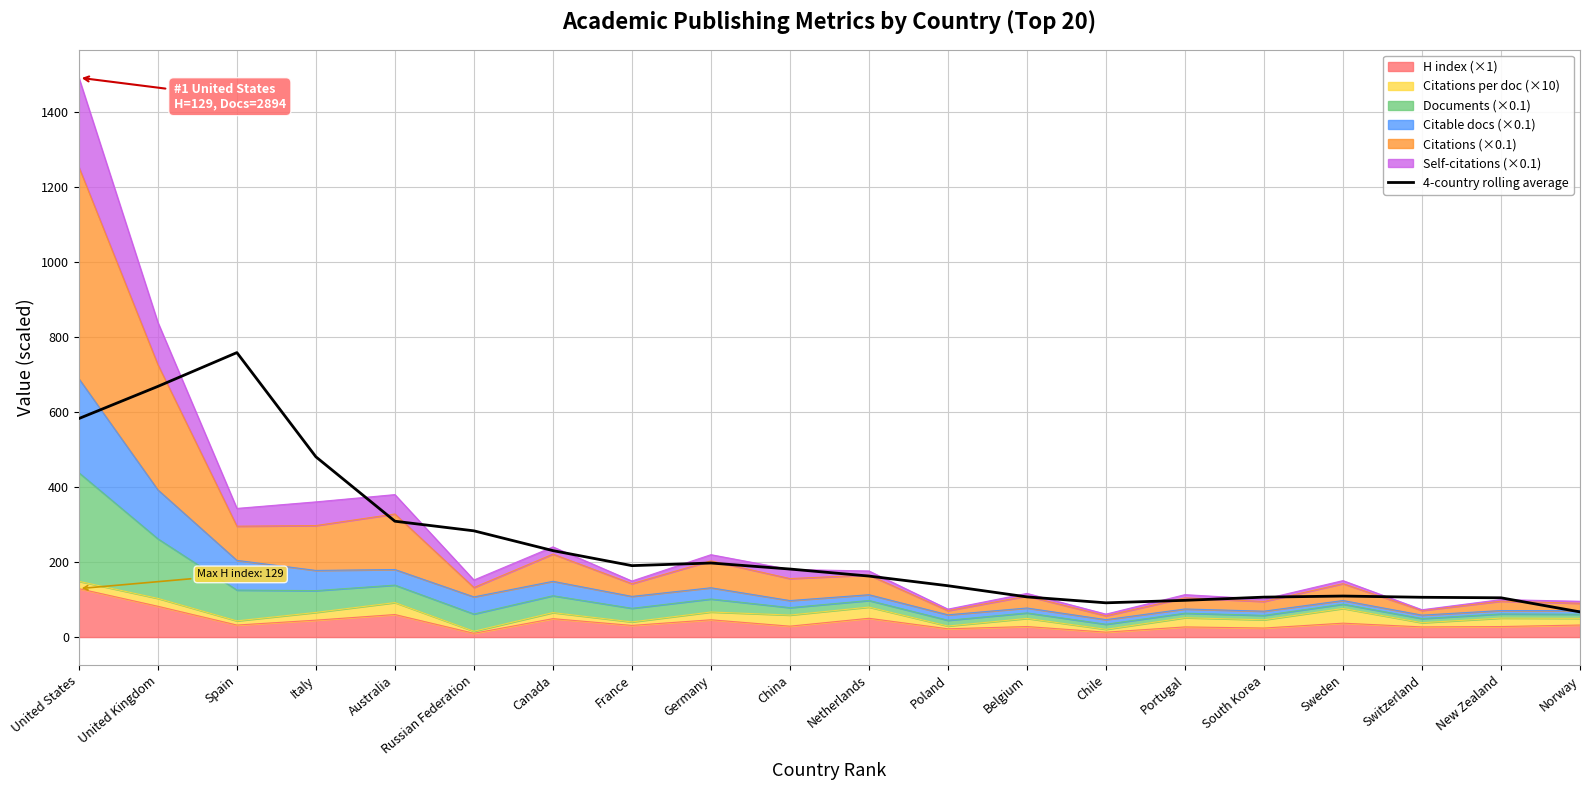

What is the smallest value displayed?

67.0